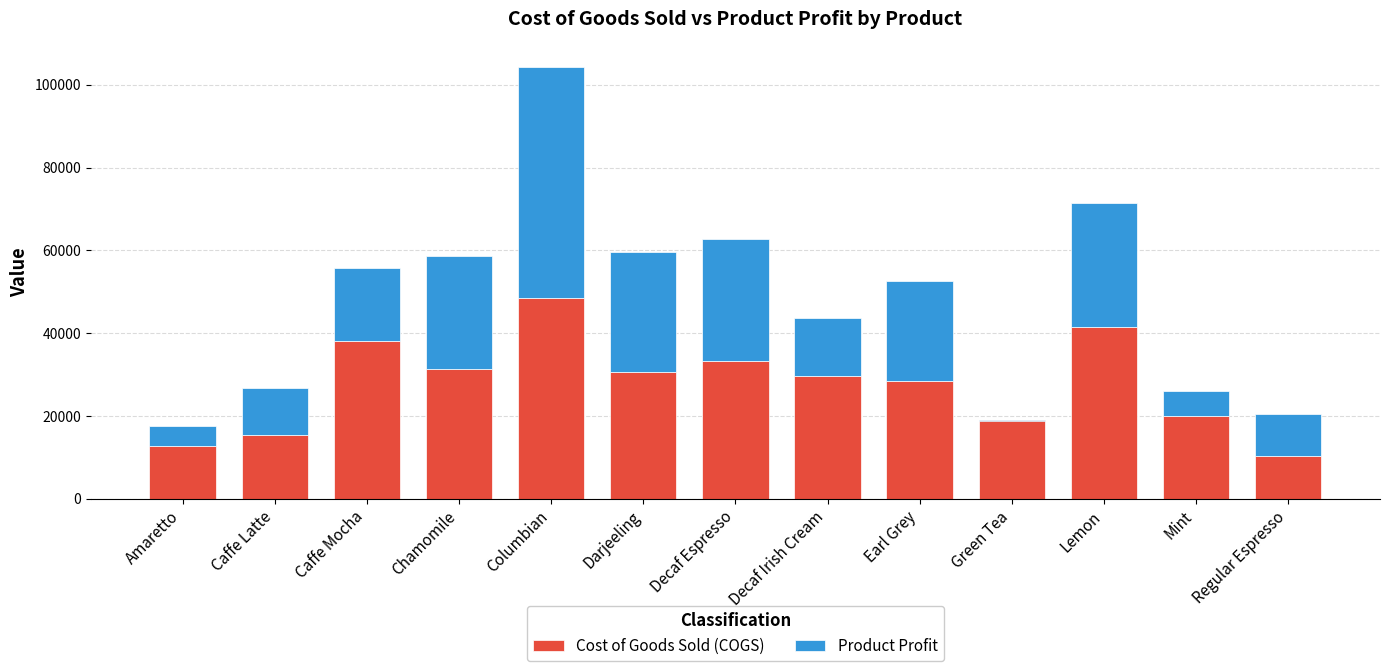

Between Chamomile and Decaf Espresso, which series saw the biggest shift?

Product Profit